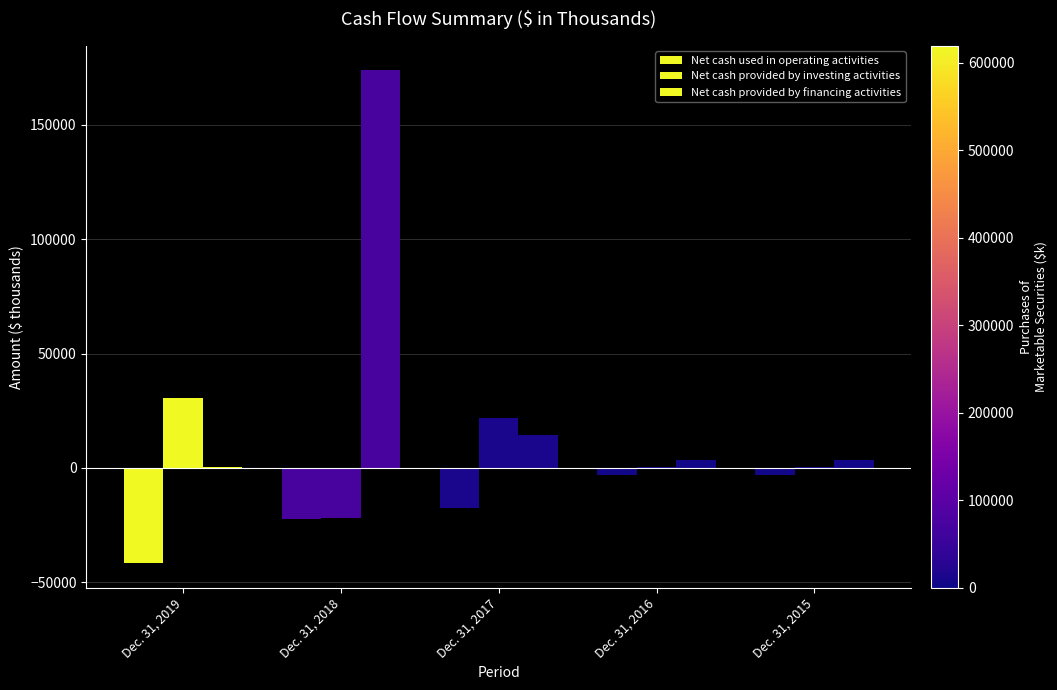

What is the sum of all Net cash provided by financing activities values?

195094.1